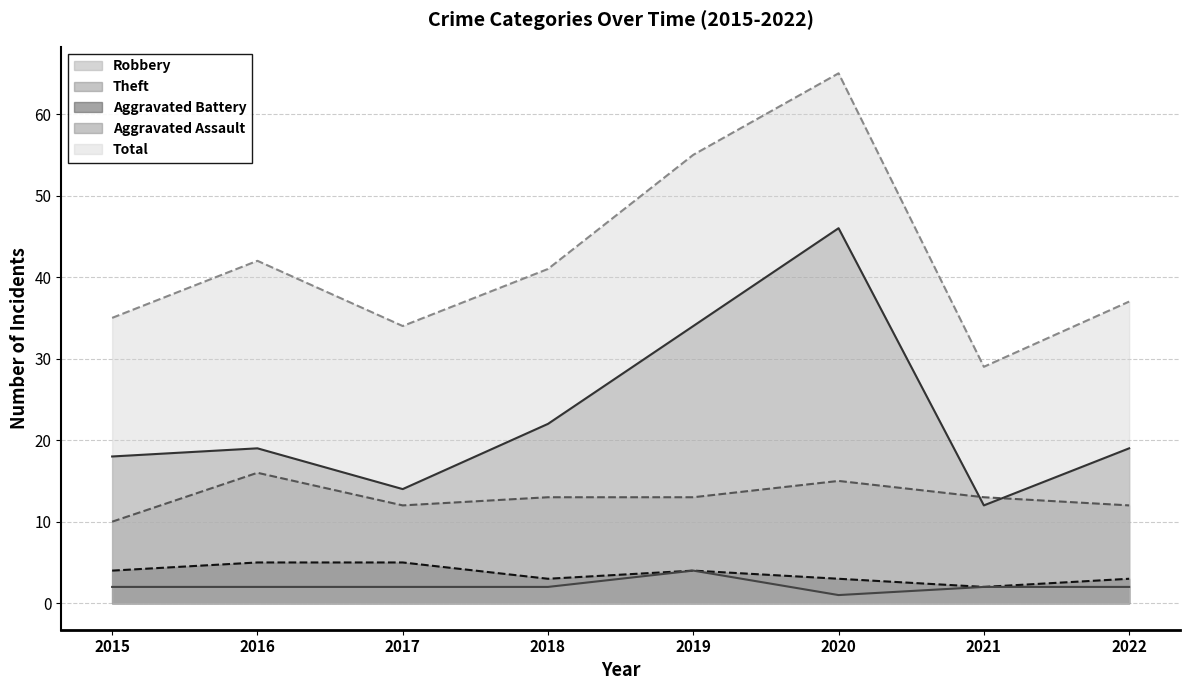

What is the value of the Robbery point at the 2nd from the left?

16